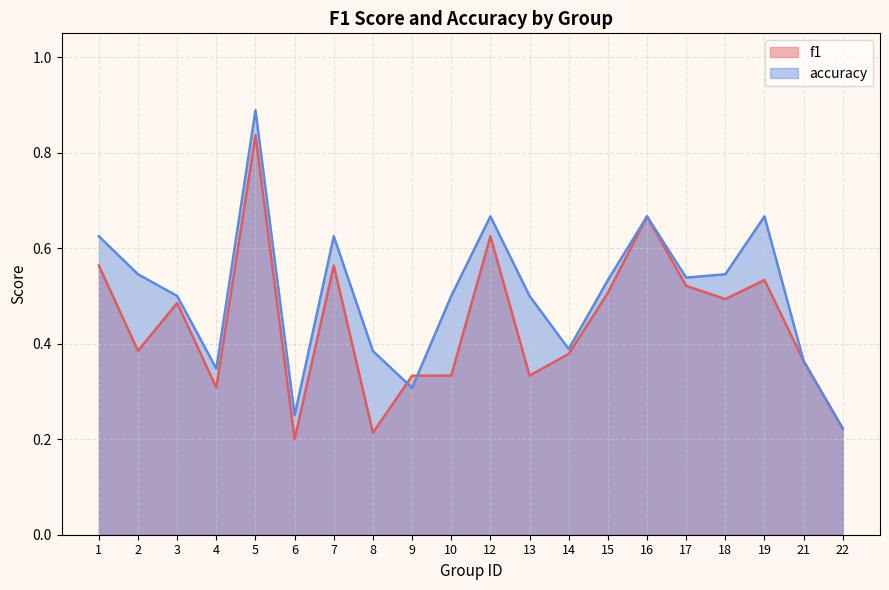

What are all the series names shown in the legend?

f1, accuracy